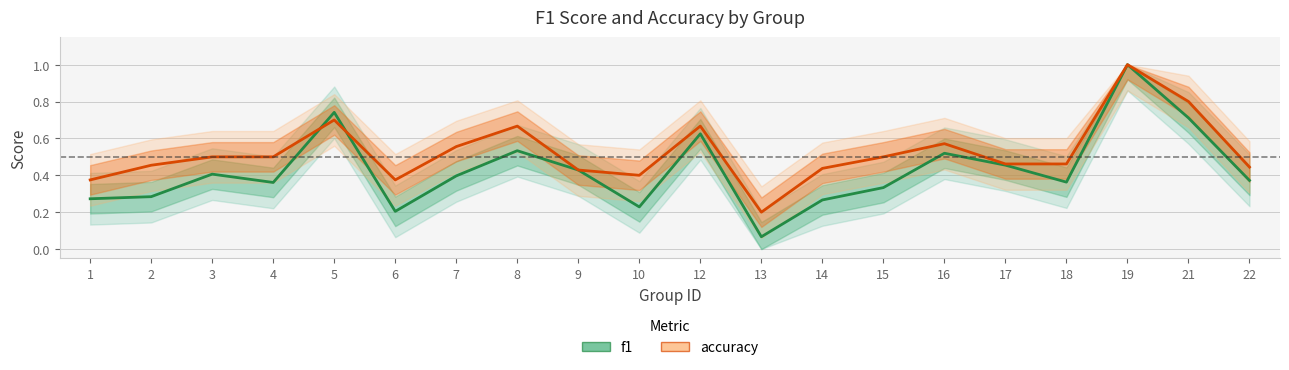

True or false: accuracy and f1 cross at least once.

True